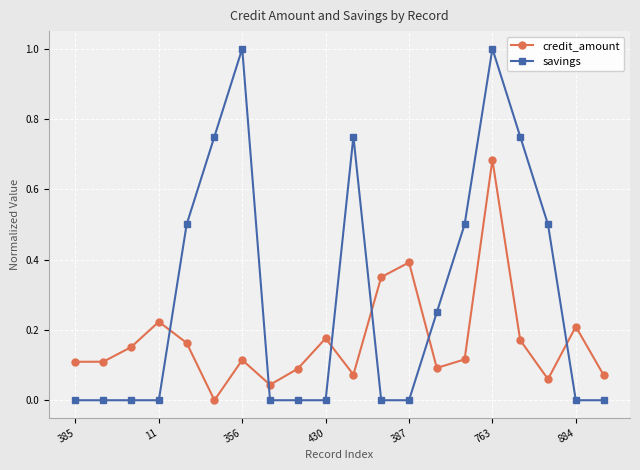

Which series has the widest spread of values?

savings